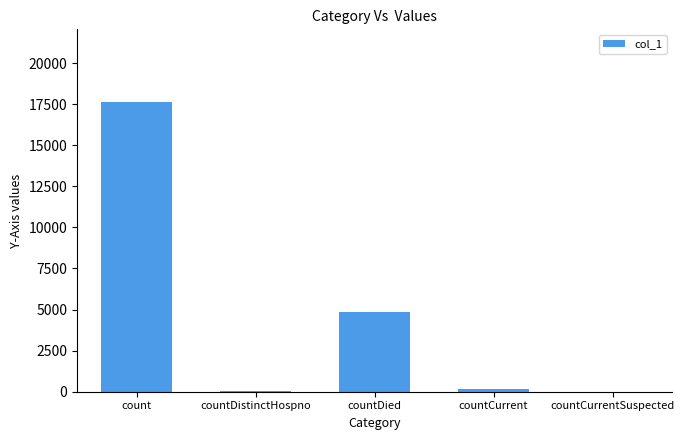

What is the sum of all values?

22724